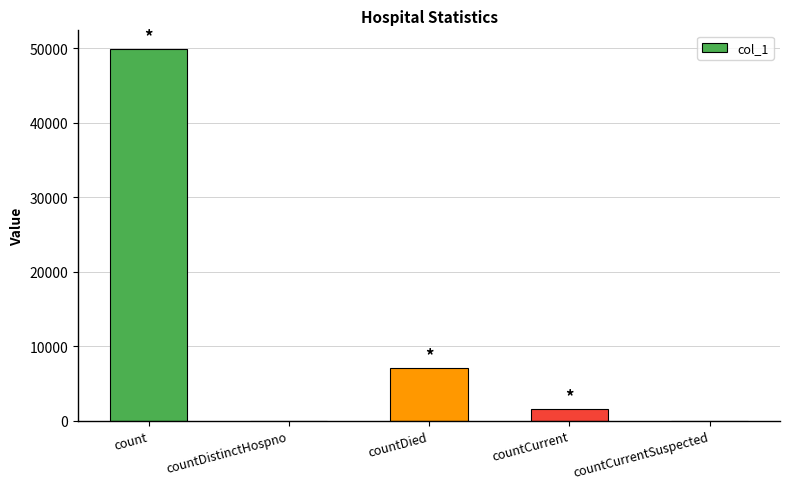

Where does the data first go above 1603?

count